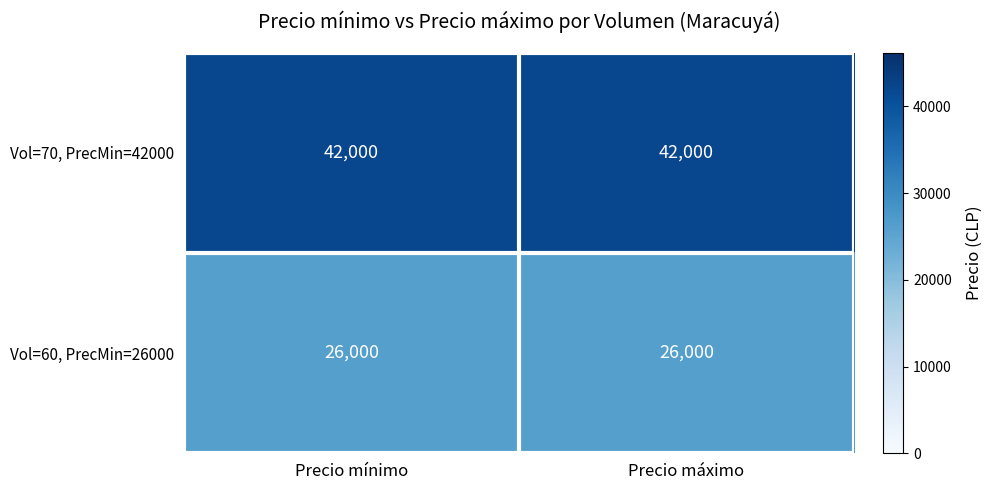

The Vol=70, PrecMin=42000 series shows 42000 at Precio máximo. True or false?

True